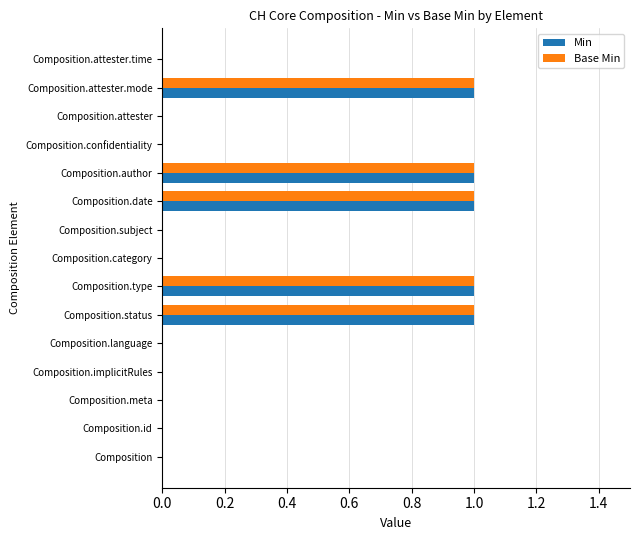

True or false: Min has a value of 0 at Composition.subject.

True